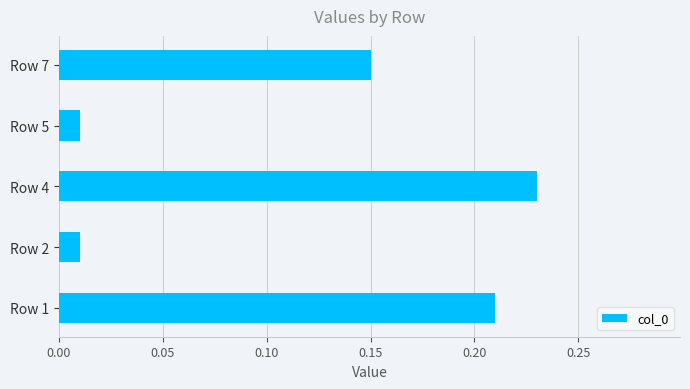

How many categories are shown in the chart?

5